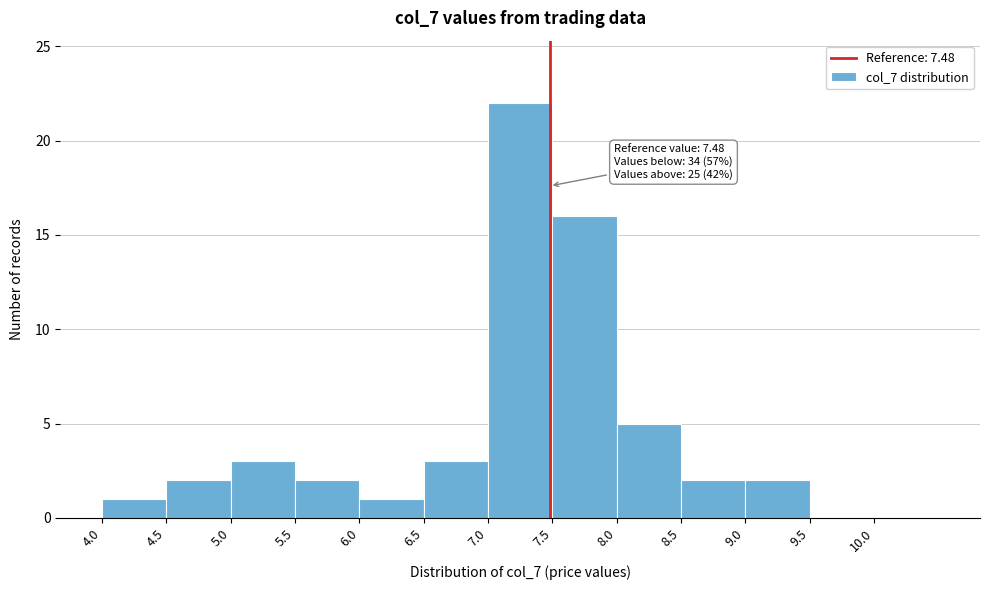

Which range on the x-axis has the tallest bar?

7.0 to 7.5